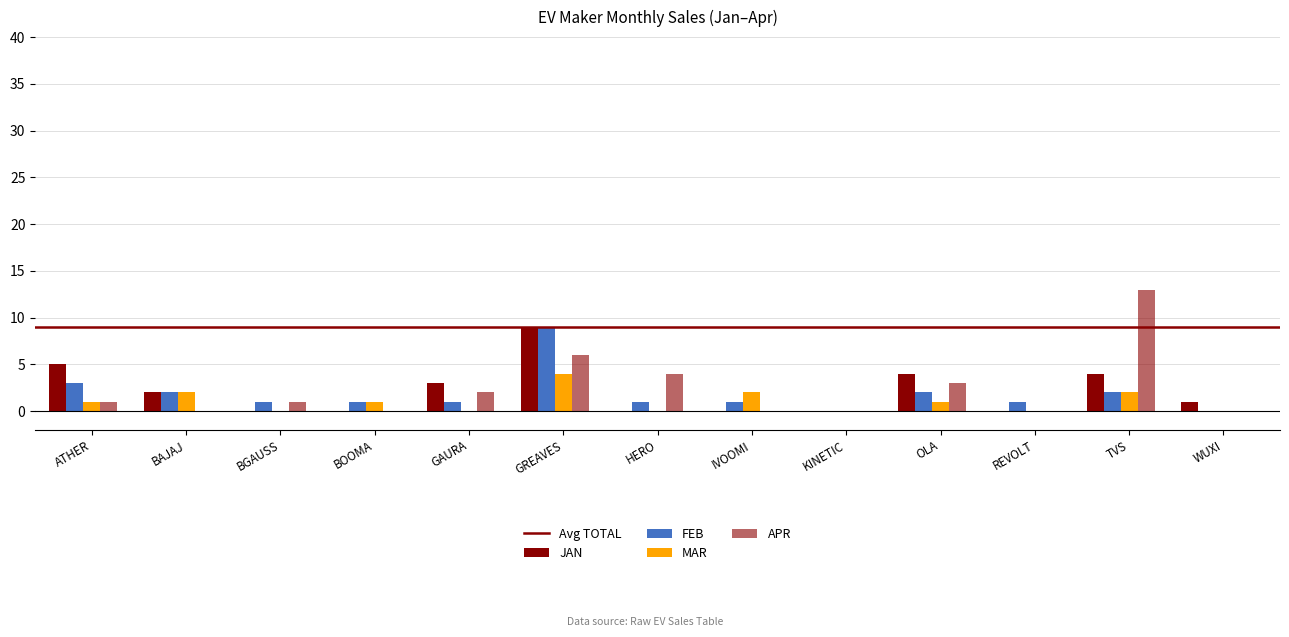

Which series has the largest total across all categories?

APR